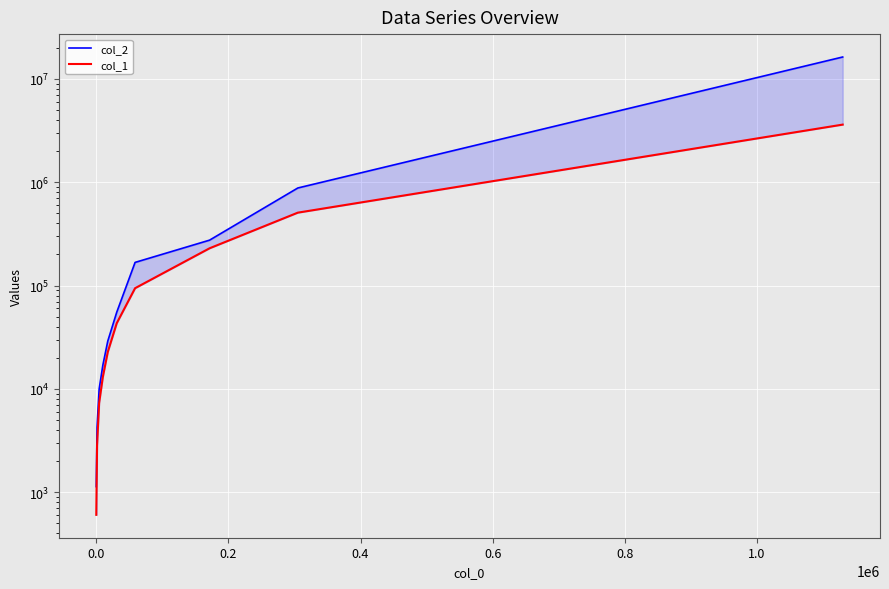

How many categories are shown in the chart?

10